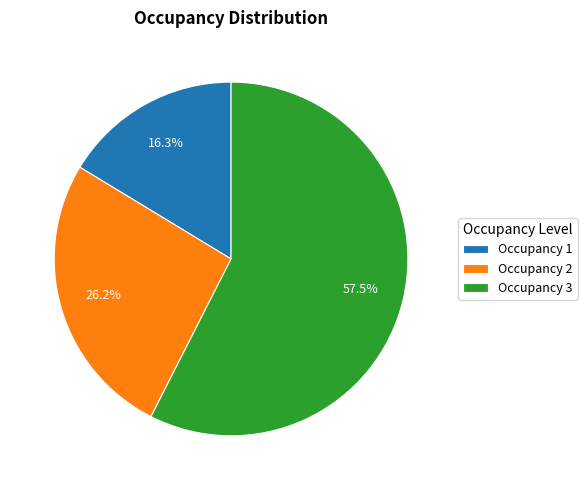

Is there any slice that represents more than half of the pie?

Yes